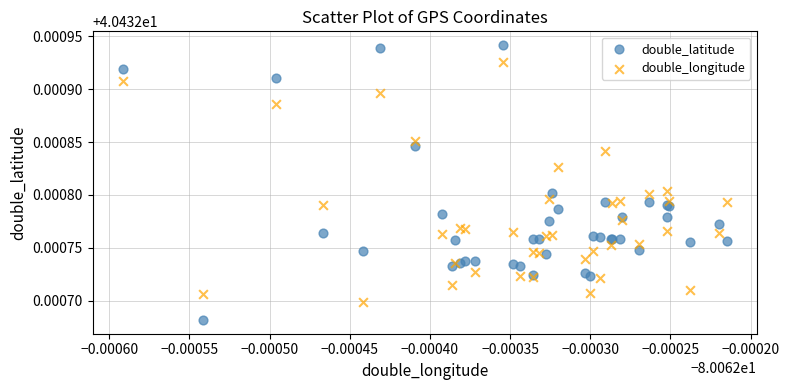

What are all the series names shown in the legend?

double_latitude, double_longitude